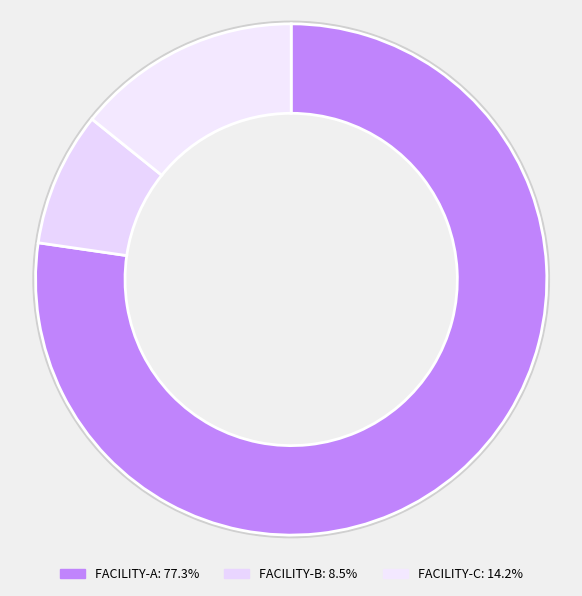

Which category has the smallest portion of the pie?

FACILITY-B